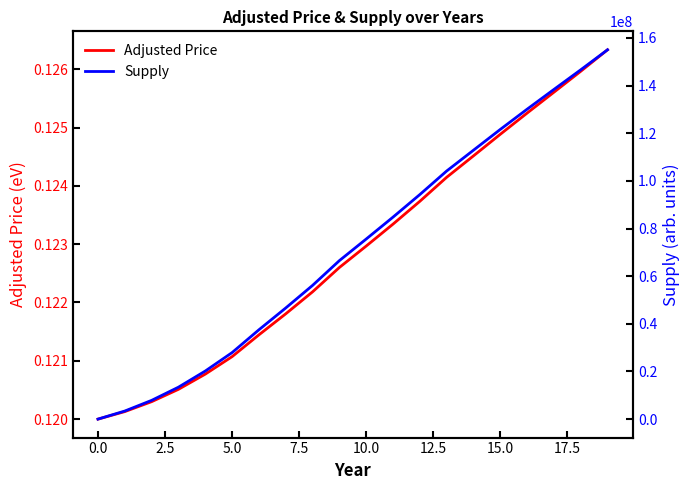

What is the sum of the Adjusted Price values at 7.5 and 13?

0.2